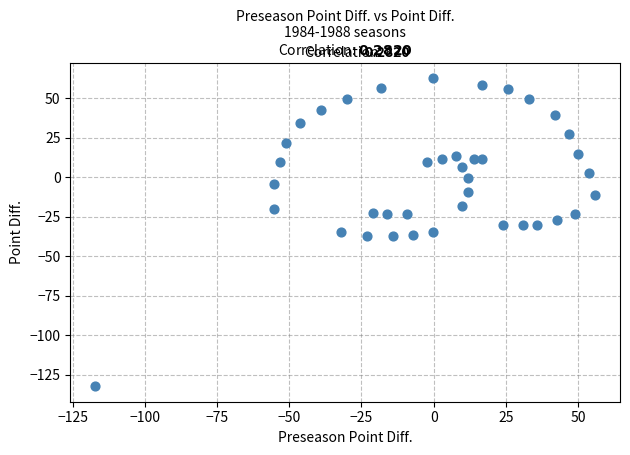

What is the range of Y values (max minus min)?

195.0